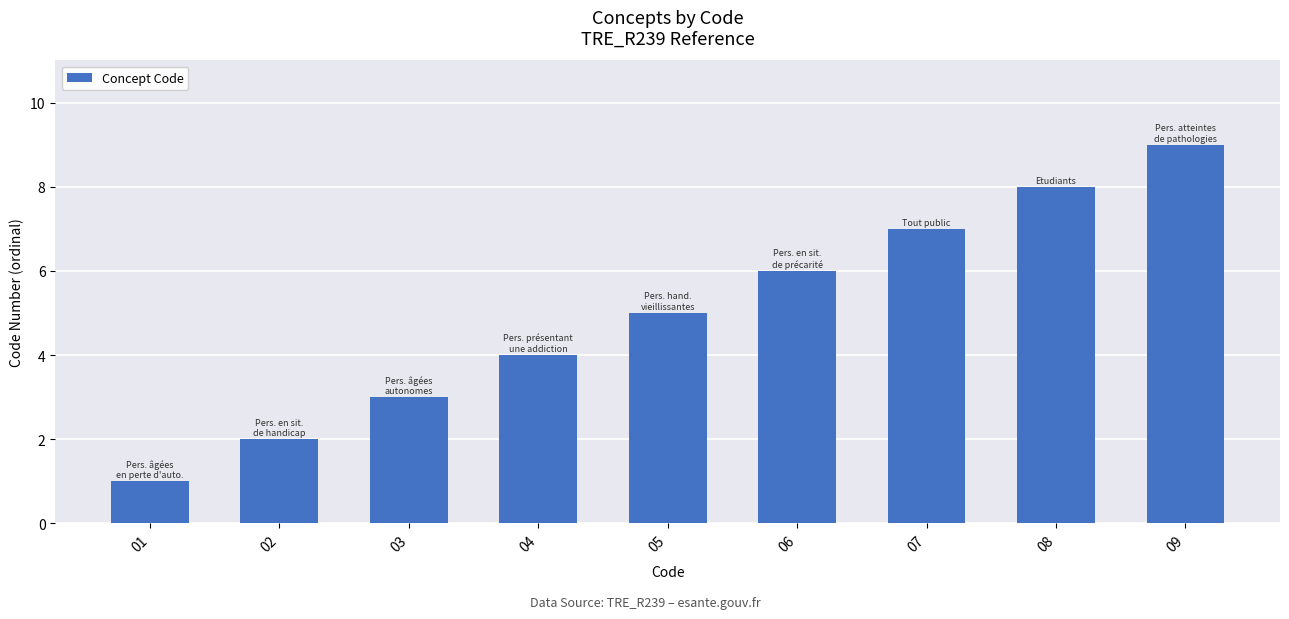

The chart shows a value of 3 at 08. True or false?

False